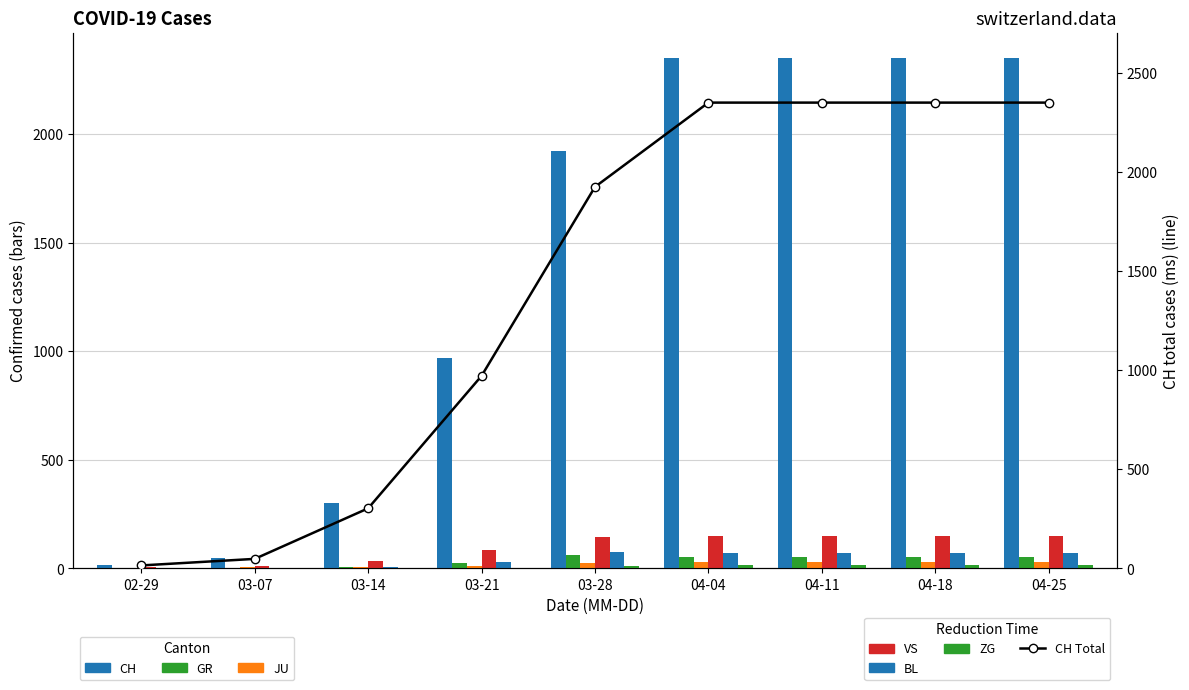

Which series has the largest total across all categories?

CH